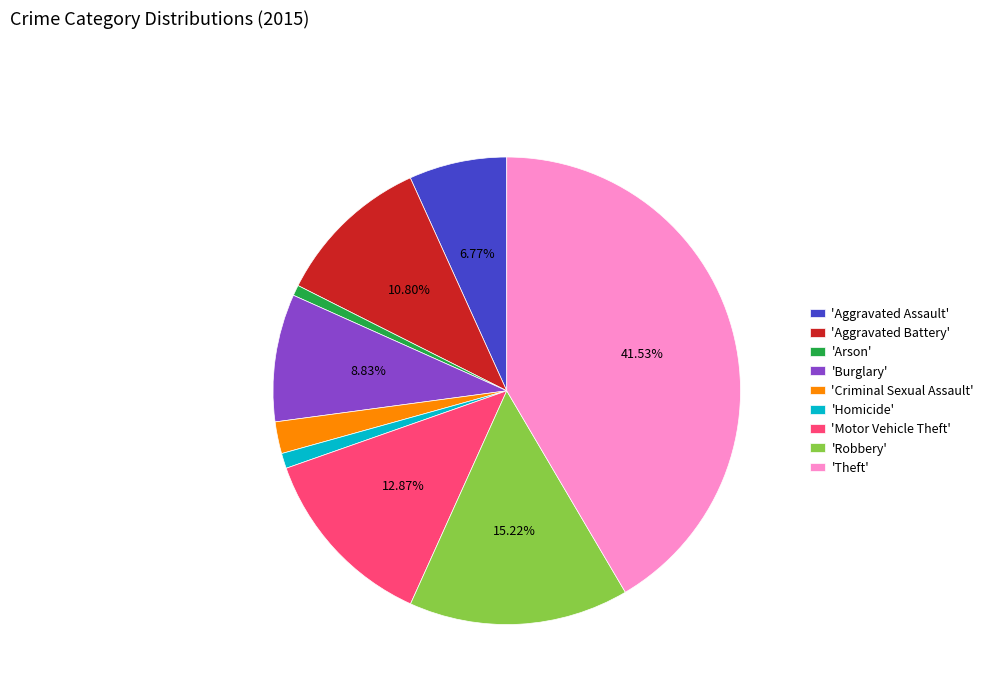

Approximately how many times larger is the value at 'Aggravated Assault' compared to 'Robbery'?

0.4